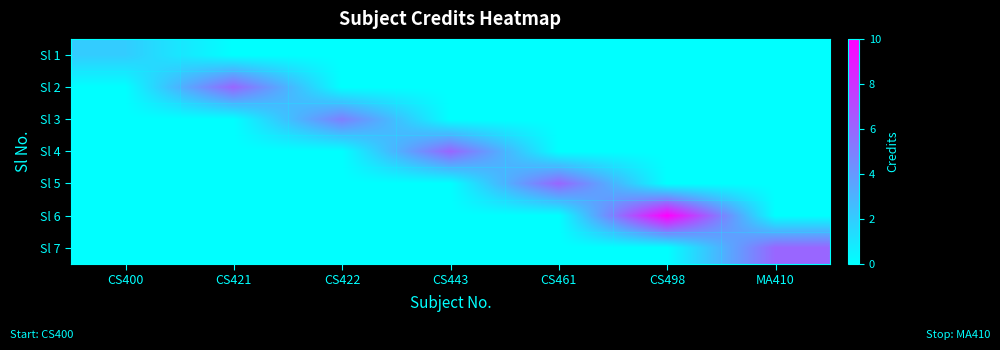

Between CS400 and CS421, which is larger?

CS400